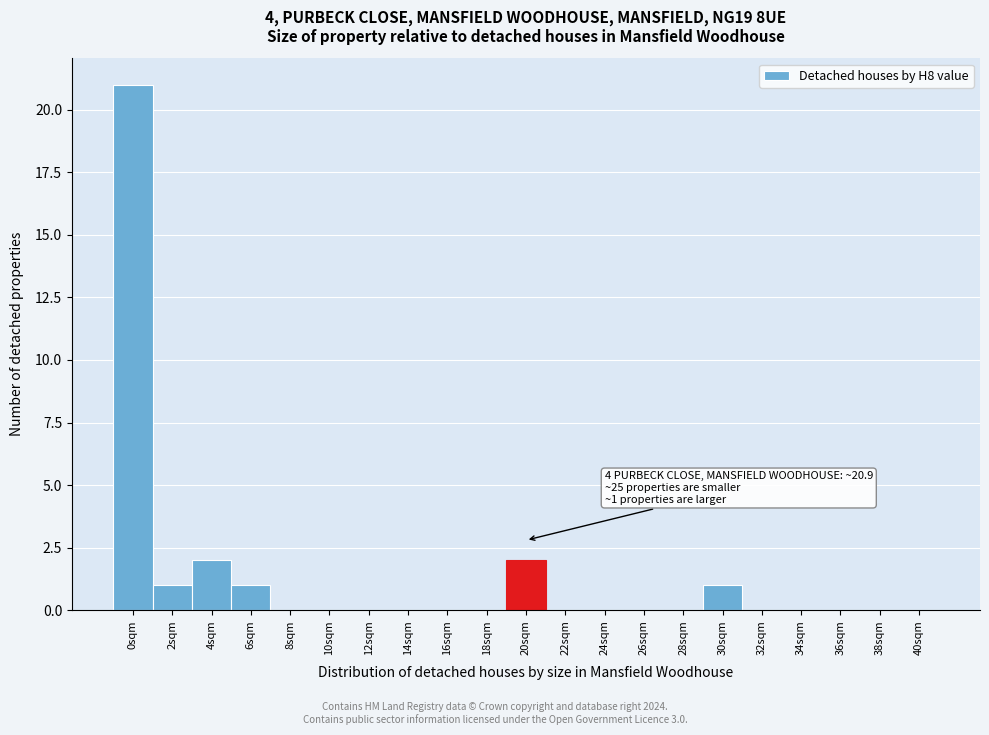

Reading left to right, what are all the values shown in this chart?

0sqm=21	2sqm=1	4sqm=2	6sqm=1	8sqm=0	10sqm=0	12sqm=0	14sqm=0	16sqm=0	18sqm=0	20sqm=2	22sqm=0	24sqm=0	26sqm=0	28sqm=0	30sqm=1	32sqm=0	34sqm=0	36sqm=0	38sqm=0	40sqm=0